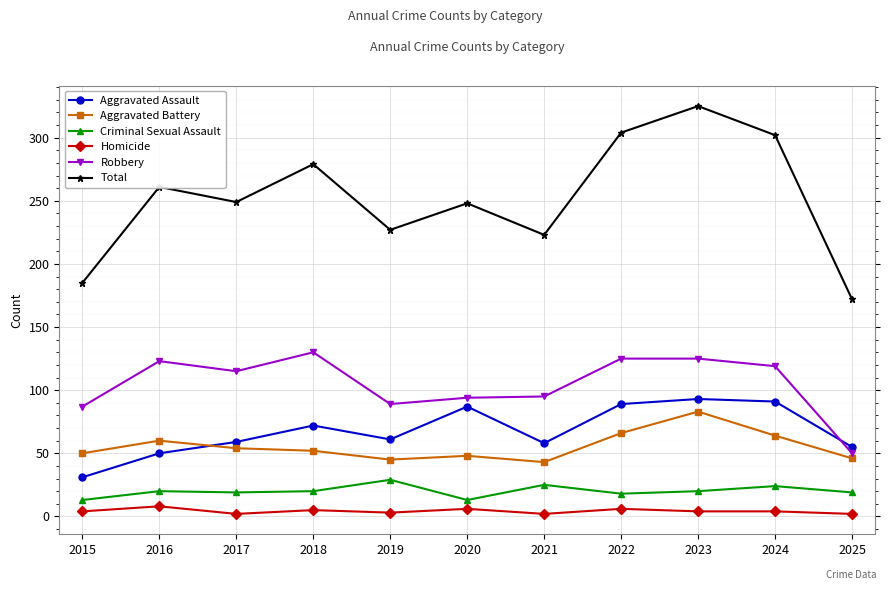

What is the value of the Criminal Sexual Assault point at the 5th from the left?

29